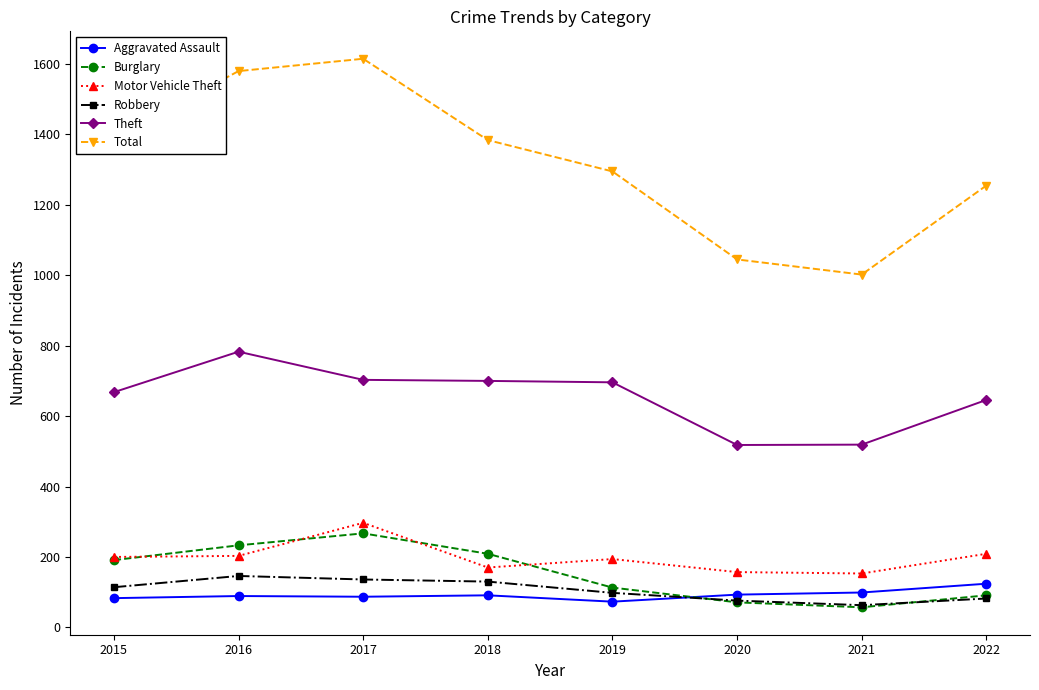

How many values in the Total series are below 1384?

4